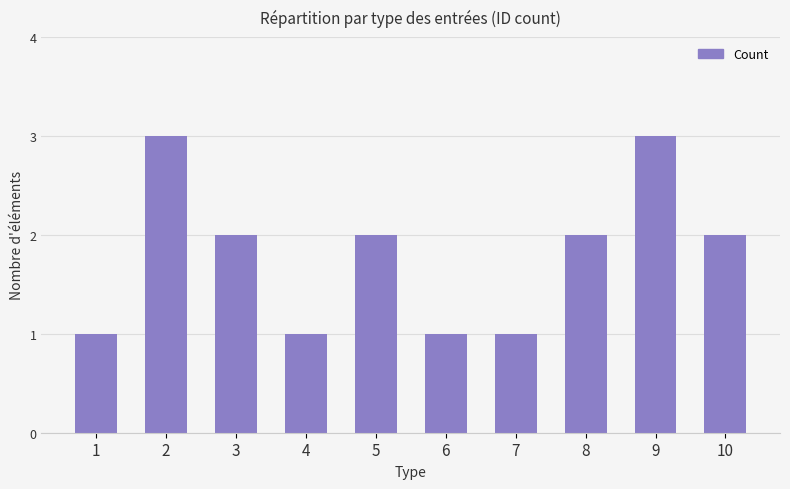

Which has a higher value, 7 or 10?

10